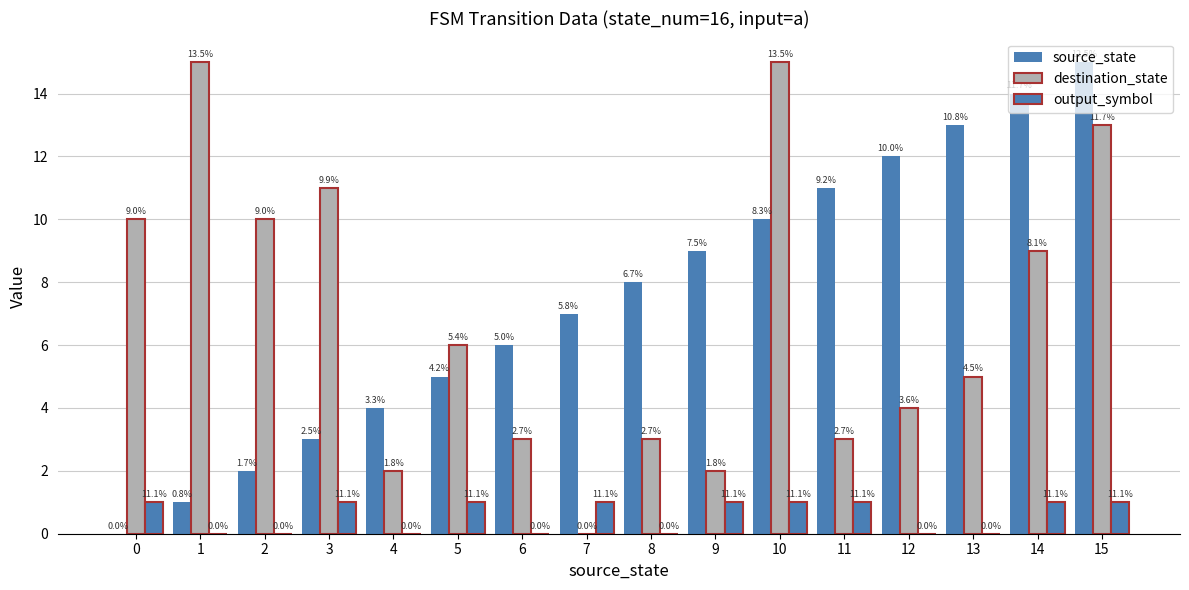

Are the bars horizontal?

No